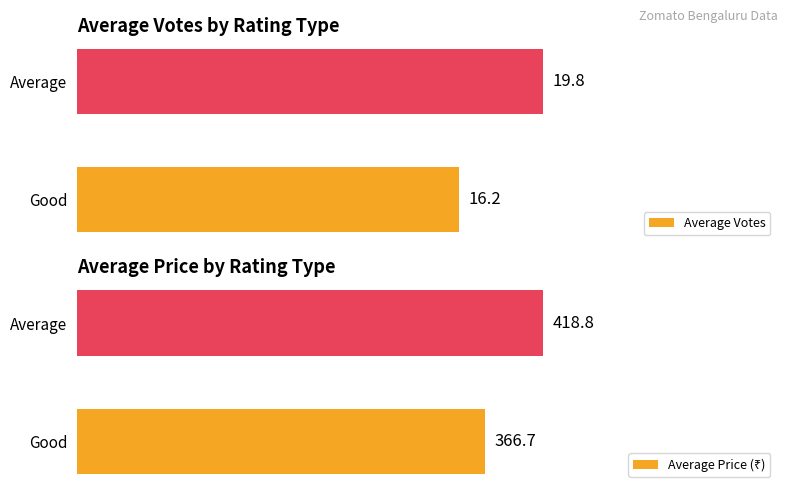

Which category has the lowest value in the Average Votes series?

Good